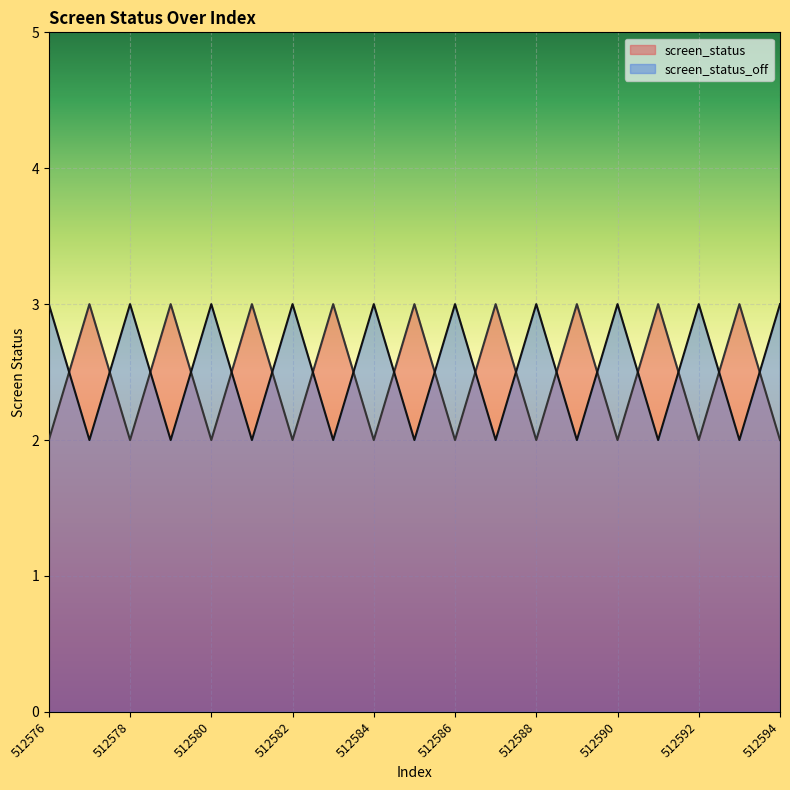

Which series has the widest spread of values?

screen_status